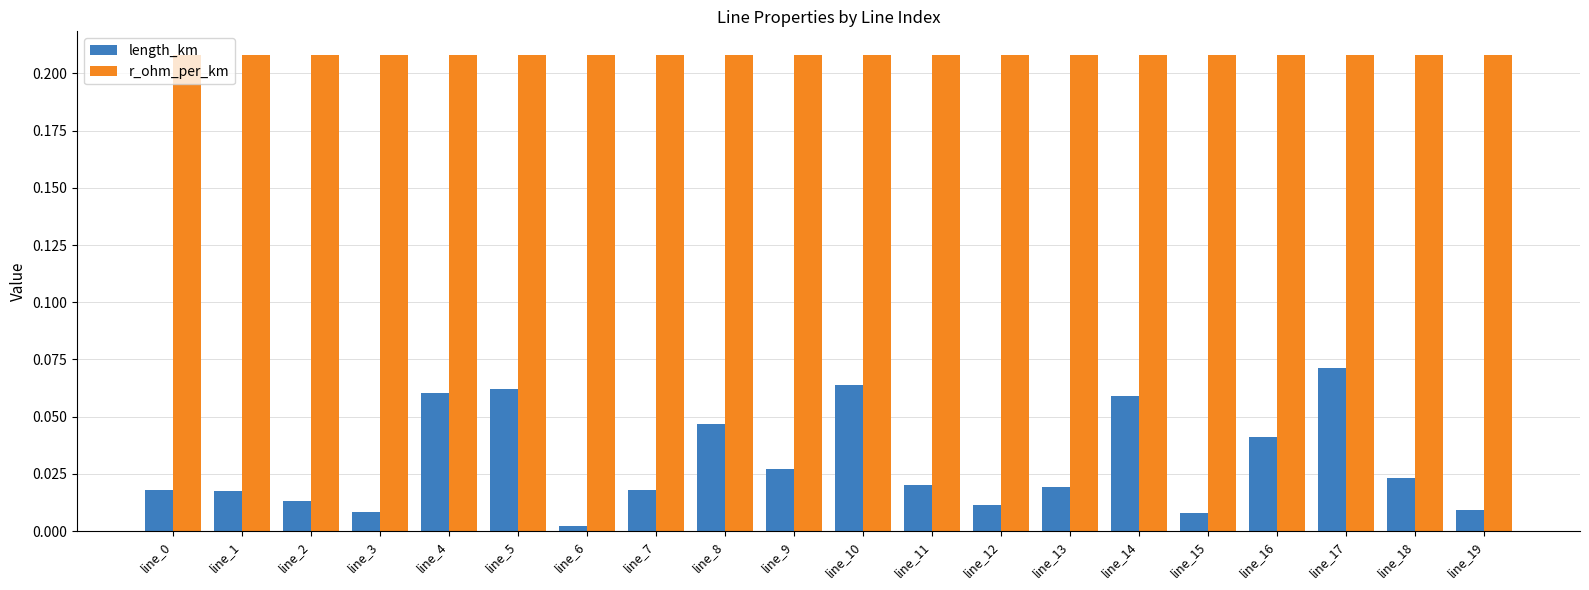

What is the sum of all length_km values?

0.6